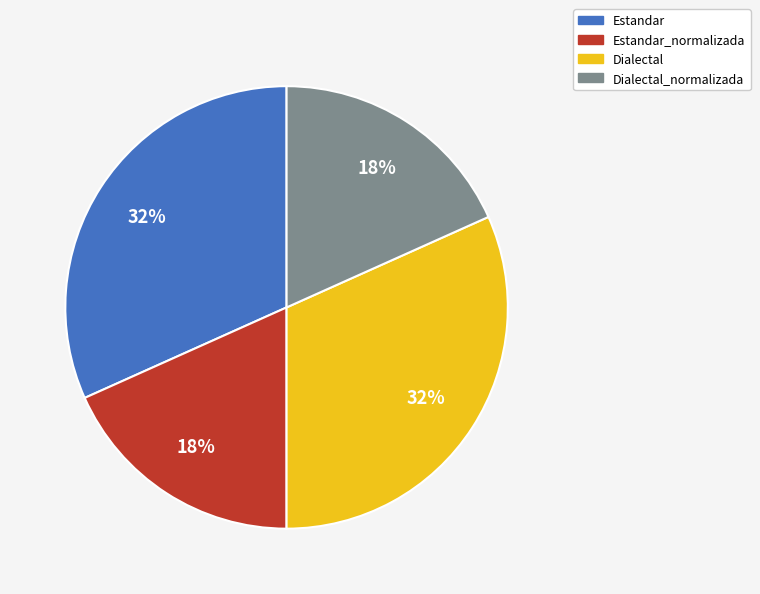

The Dialectal slice represents 32% of the pie. True or false?

True